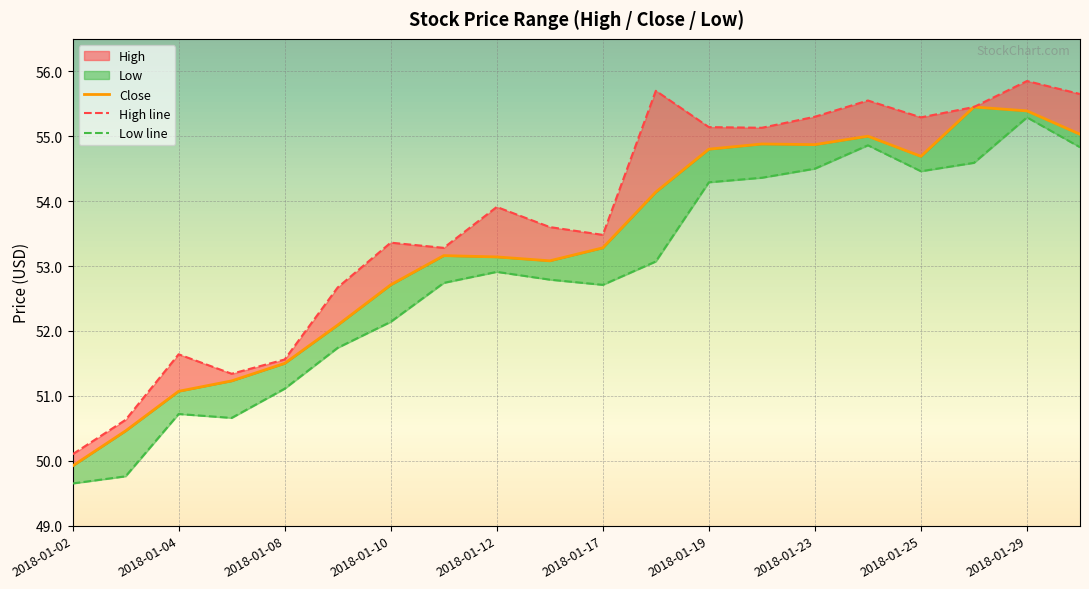

What is the difference between the Close values at 2018-01-30 and 2018-01-25?

0.3